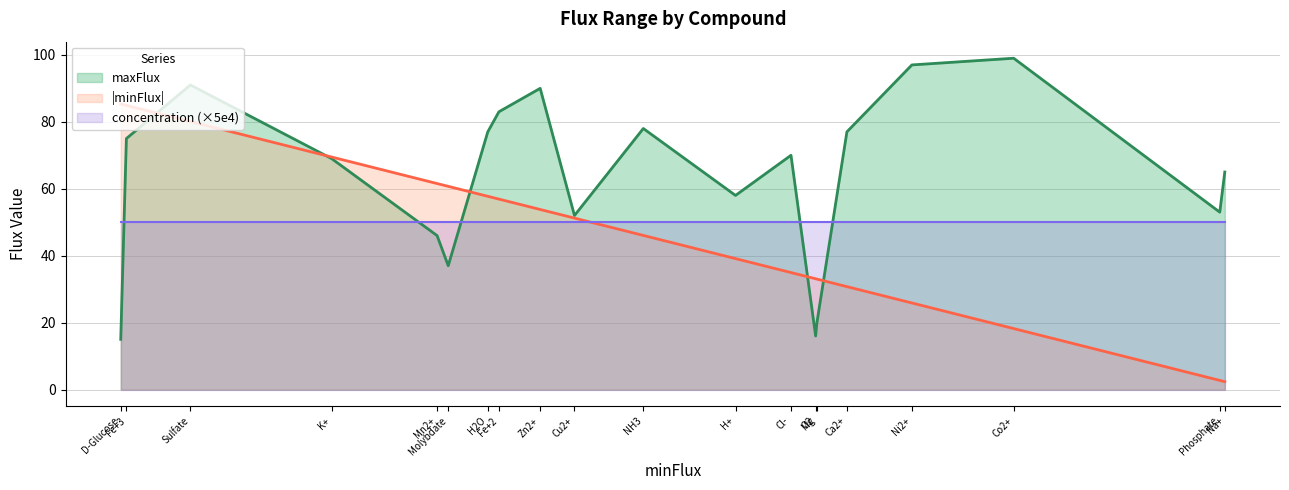

Which series has the largest total across all categories?

maxFlux